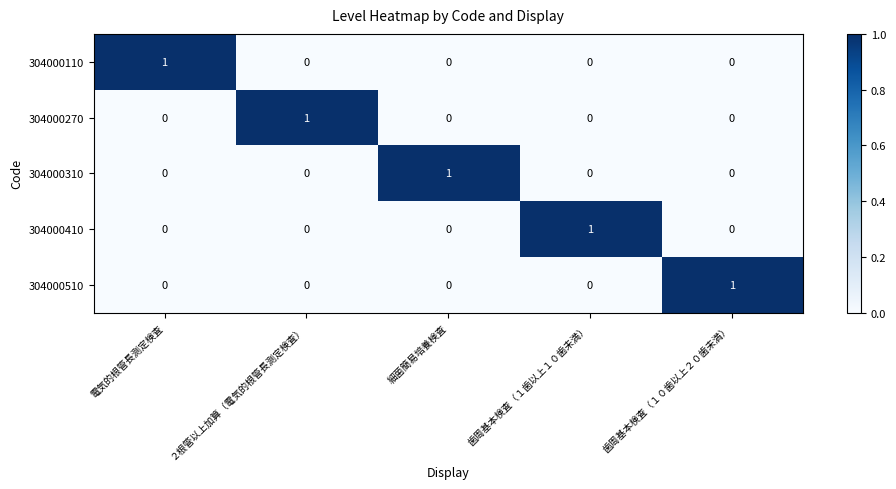

Which category has the highest value in the 304000310 series?

細菌簡易培養検査